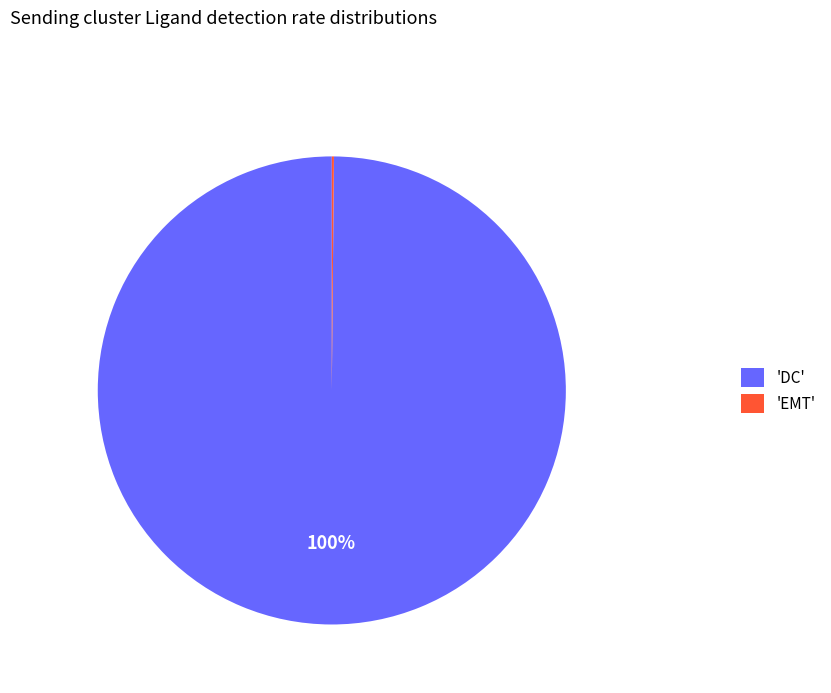

Which category has the biggest portion of the pie?

'DC'